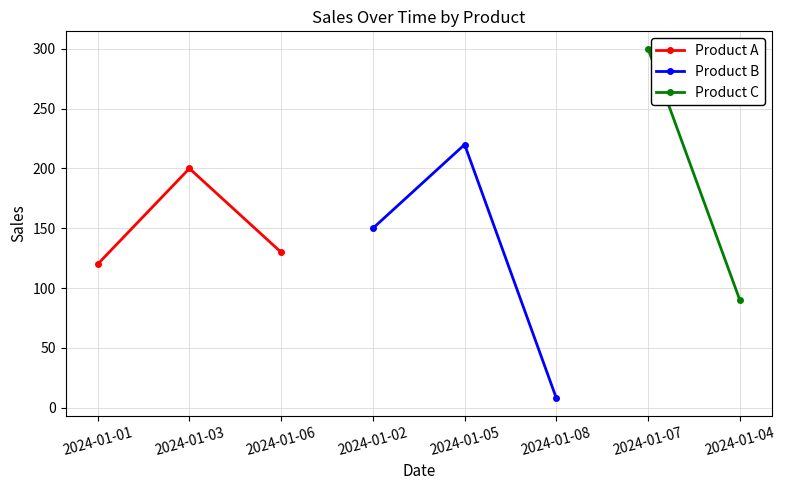

The value of Product A at 2024-01-03 is 200. True or false?

True